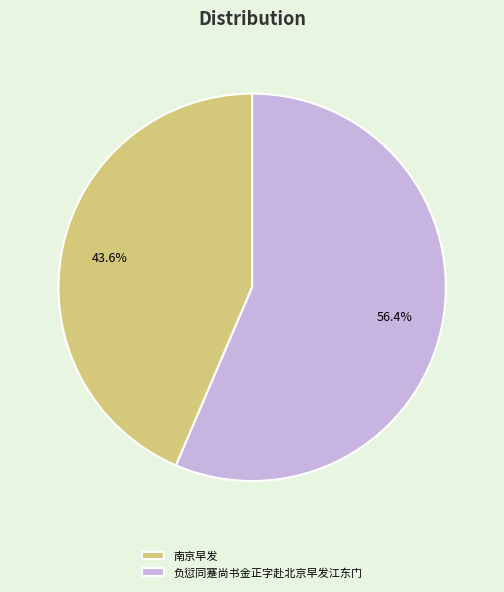

What percentage is NOT represented by 南京早发?

56.4%